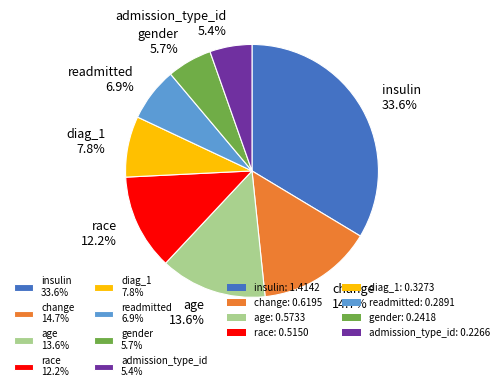

The gender slice represents 6% of the pie. True or false?

True